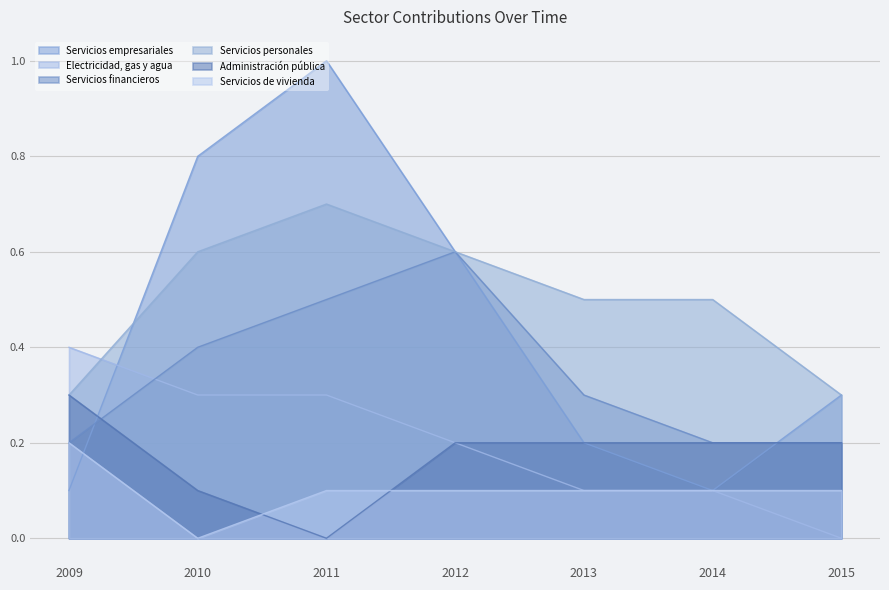

Is it true that Servicios personales equals 0.6 at 2010?

True